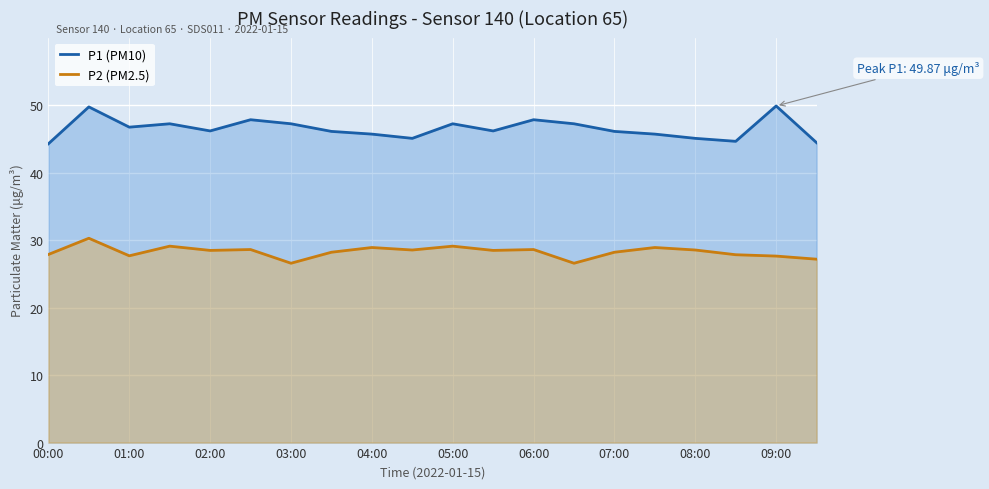

True or false: P1 (line) and P2 (line) cross at least once.

False